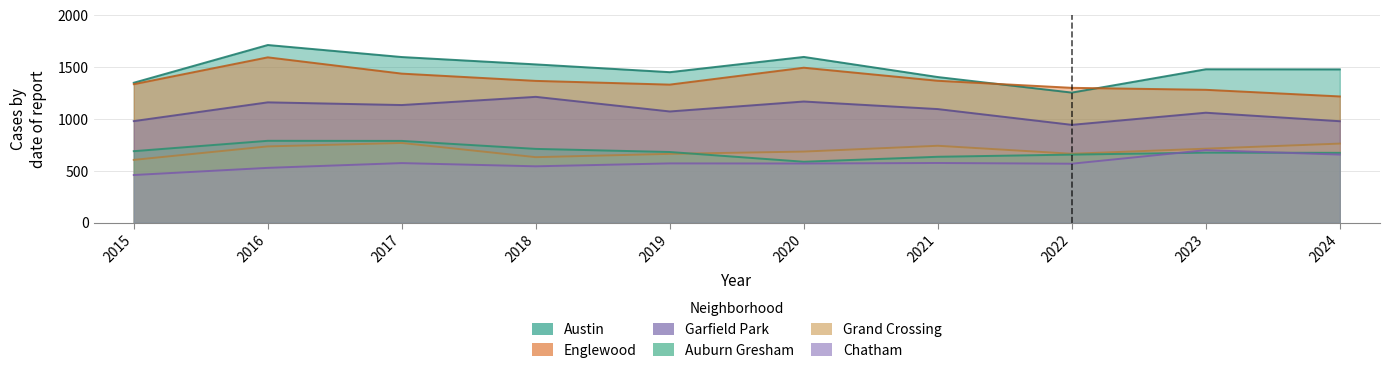

Between 2017 and 2022, which series saw the biggest shift?

Austin